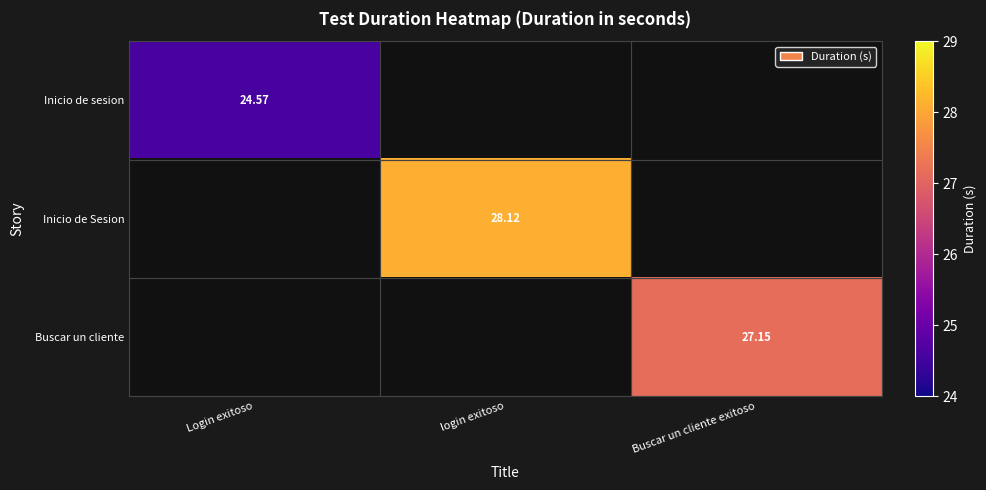

Is the value of Buscar un cliente at Buscar un cliente exitoso greater than the value of Inicio de Sesion at login exitoso?

No